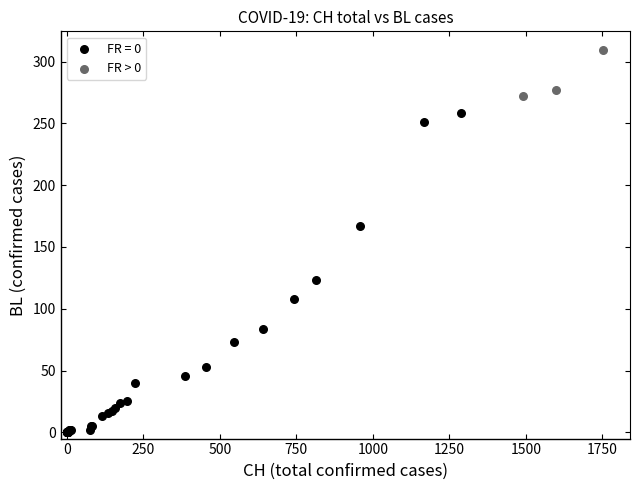

Which series contains the highest Y value?

FR > 0